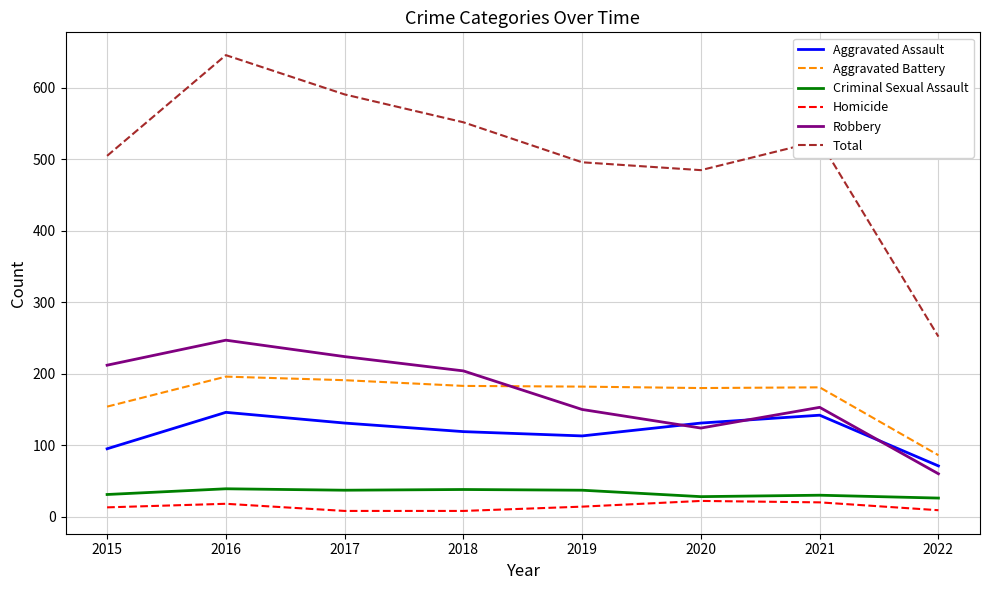

True or false: Robbery and Aggravated Battery intersect in this chart.

True